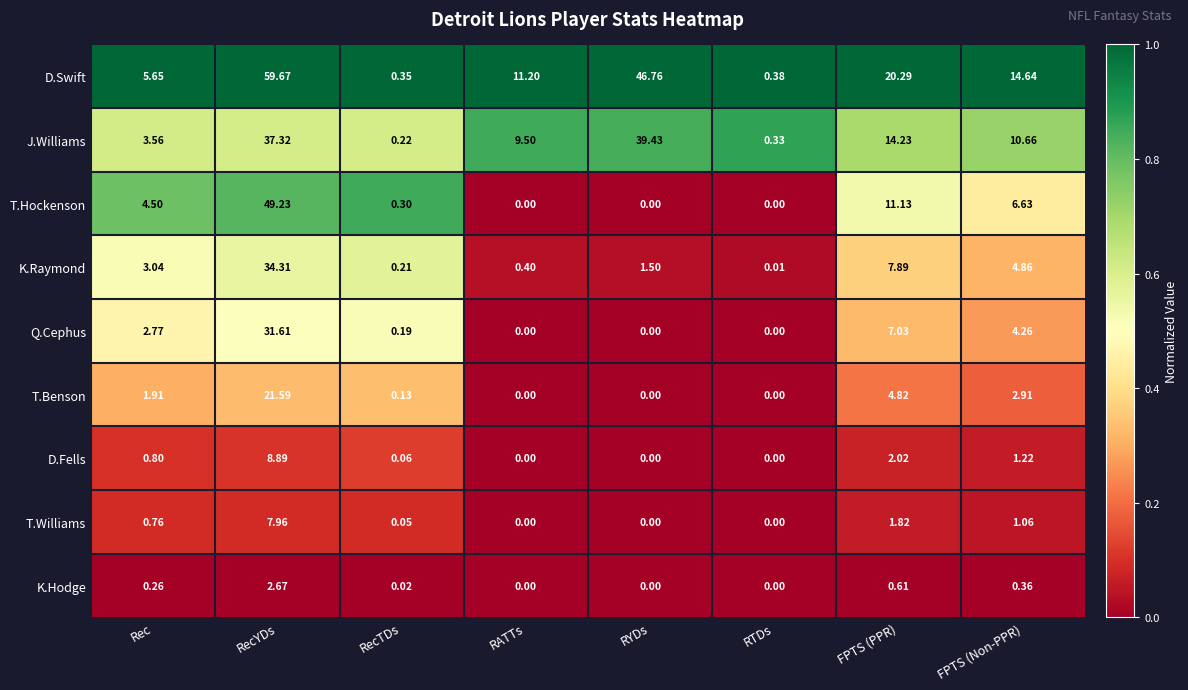

At which label does T.Benson first exceed 1?

Rec